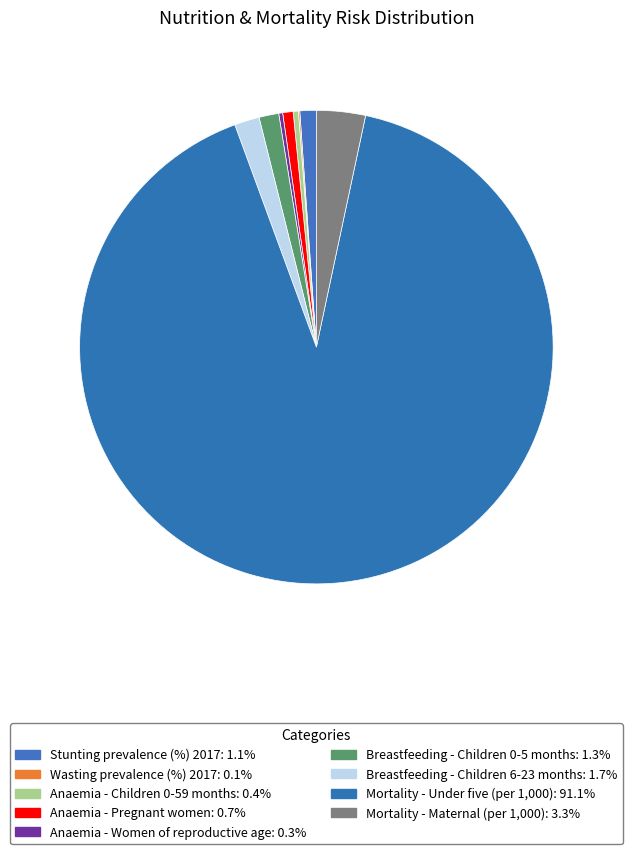

Count the number of slices in the pie.

9